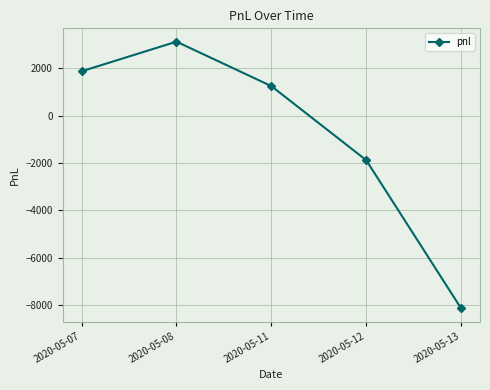

Is it true that the value at 2020-05-13 is -12839?

False